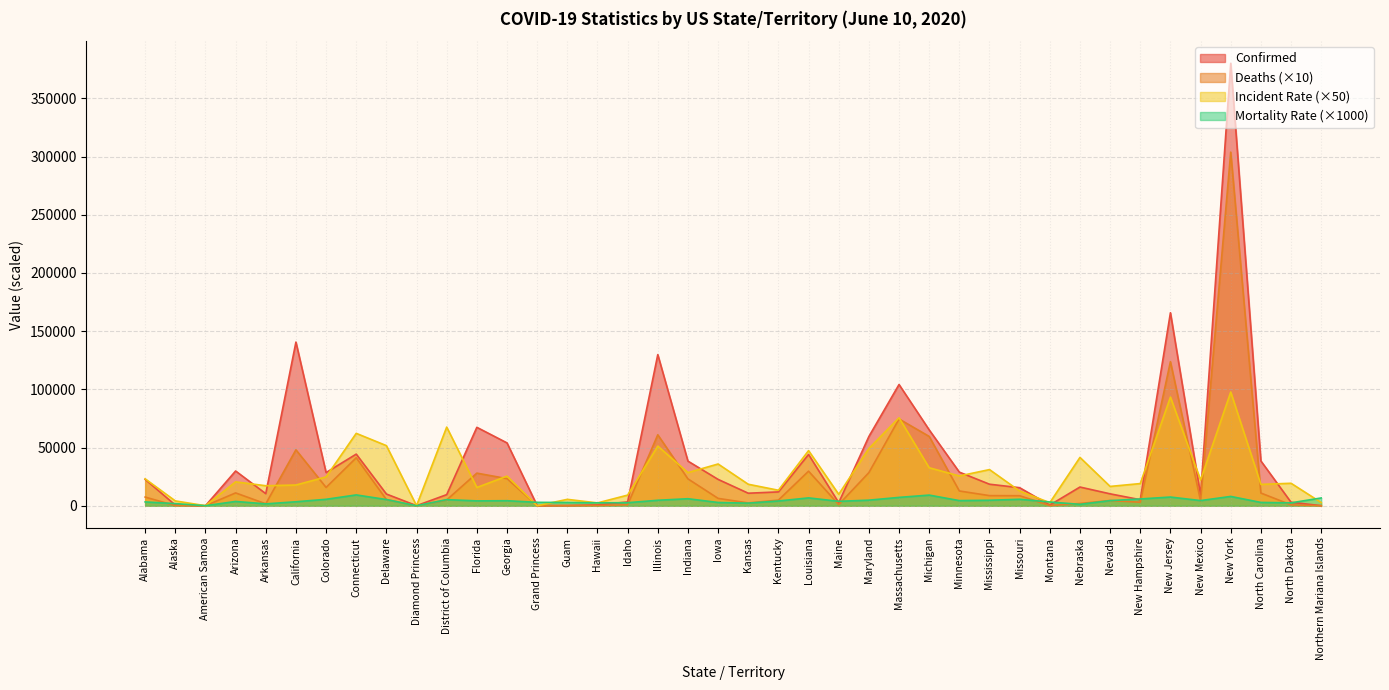

Rank the series by their maximum value, from highest to lowest.

Confirmed, Deaths (×10), Incident Rate (×50), Mortality Rate (×1000)